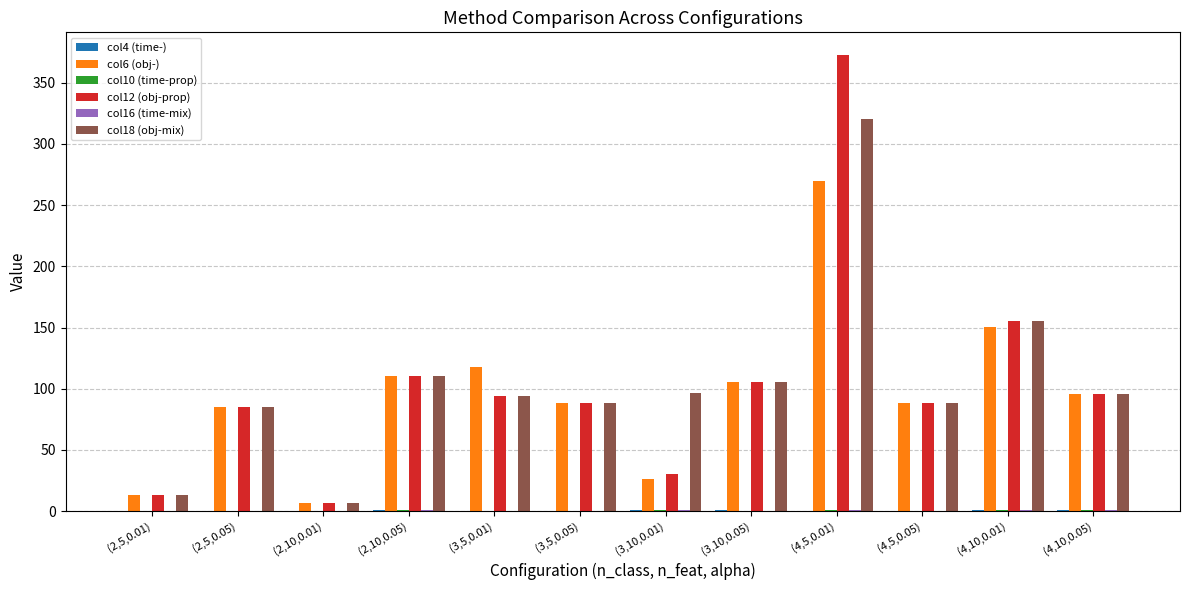

The value of col6 (obj-) at (2,10,0.05) is 182.9. True or false?

False